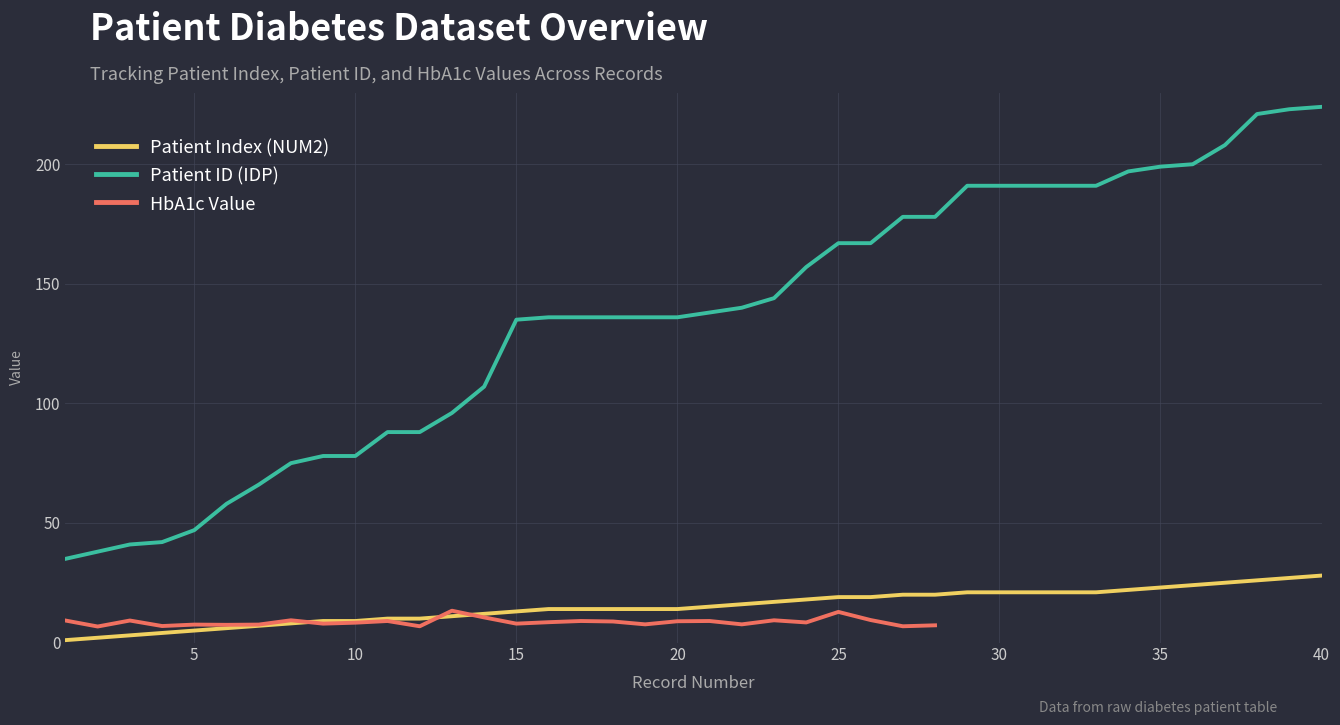

The Patient ID (IDP) series shows 82 at 5. True or false?

False